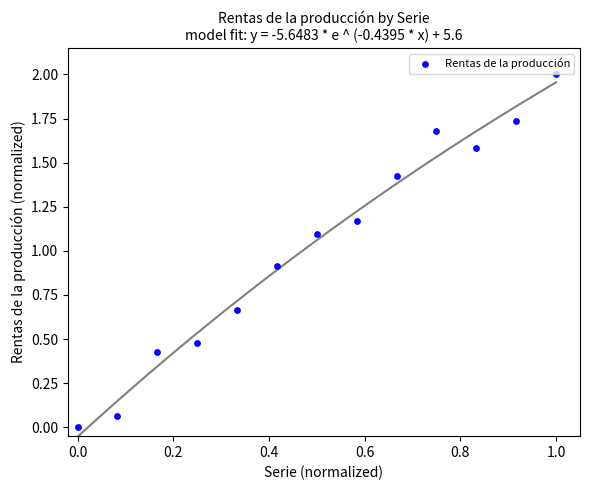

What is the range of Y values (max minus min)?

2.0